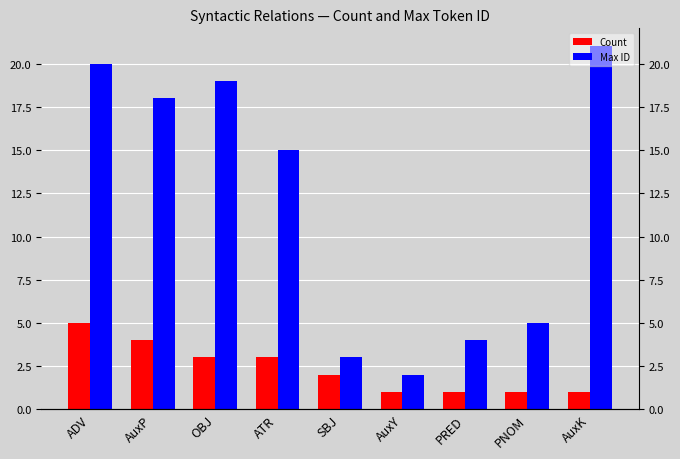

Count the number of data series in this chart.

2